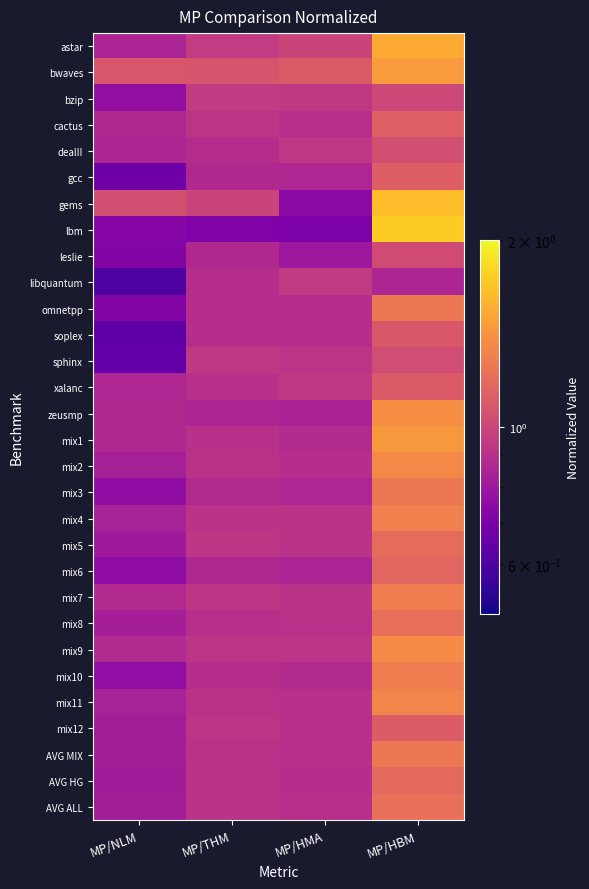

Which series has the largest range (max minus min)?

lbm